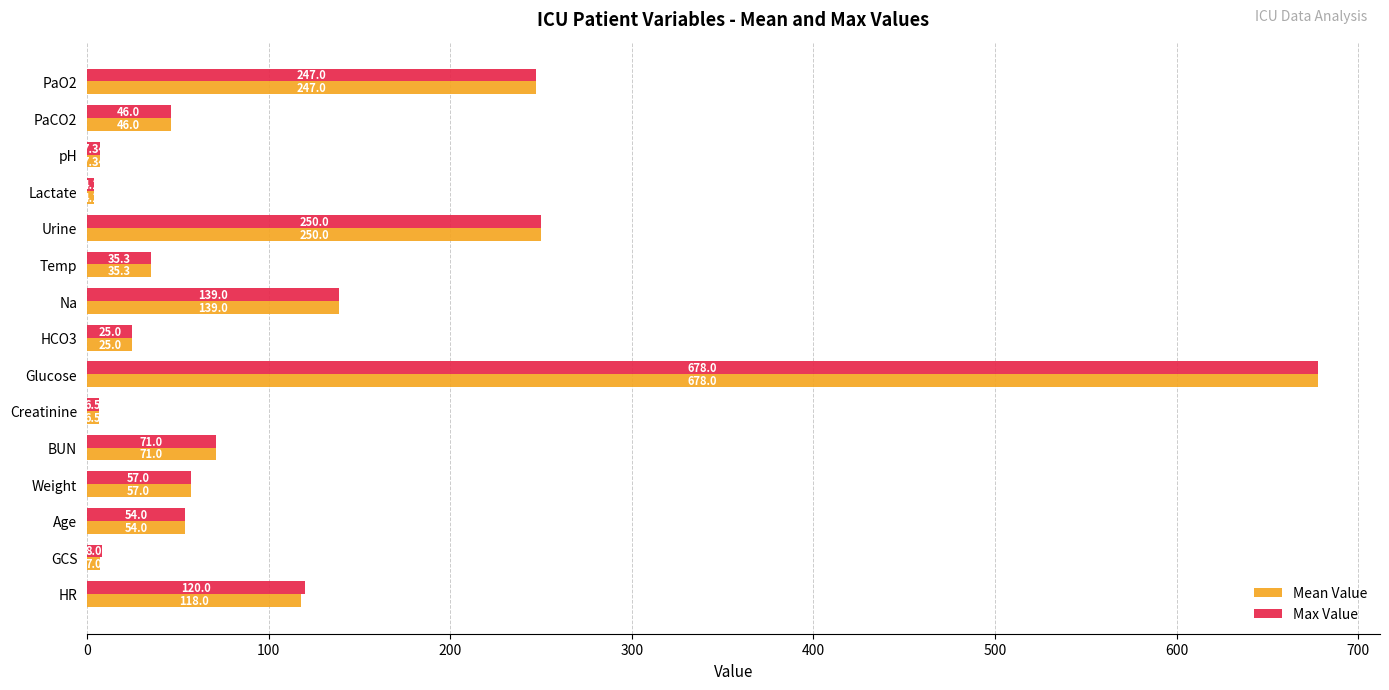

Which series has the largest total across all categories?

Max Value